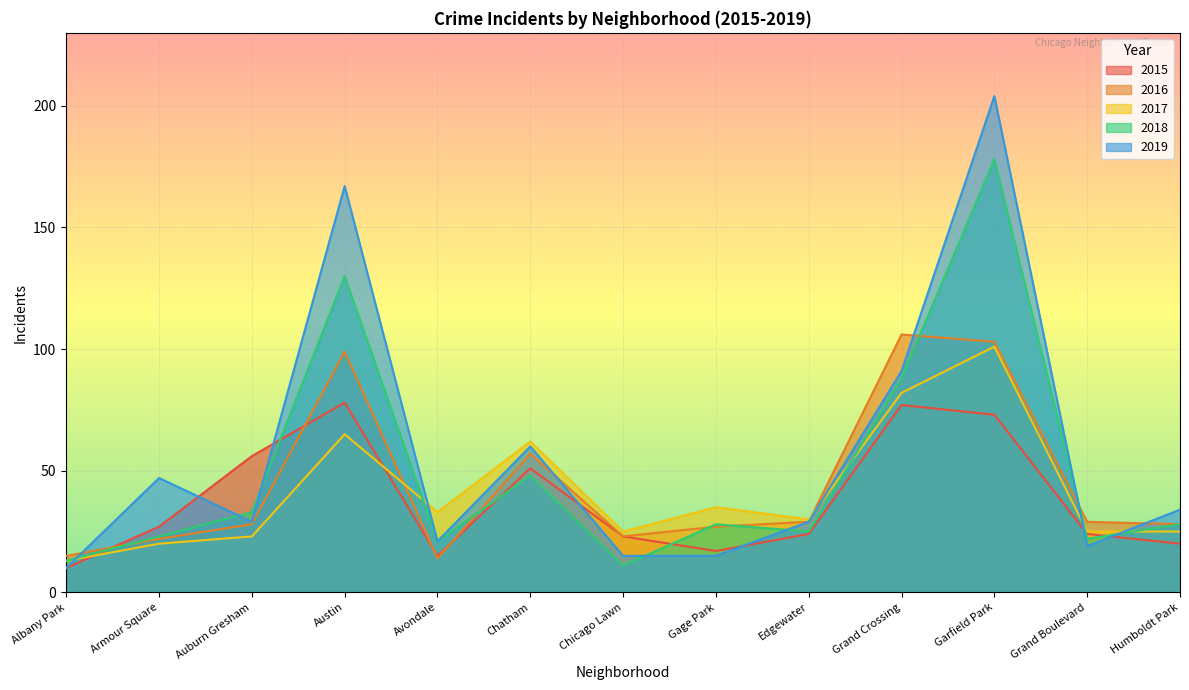

Rank the series by their maximum value, from lowest to highest.

2015, 2017, 2016, 2018, 2019